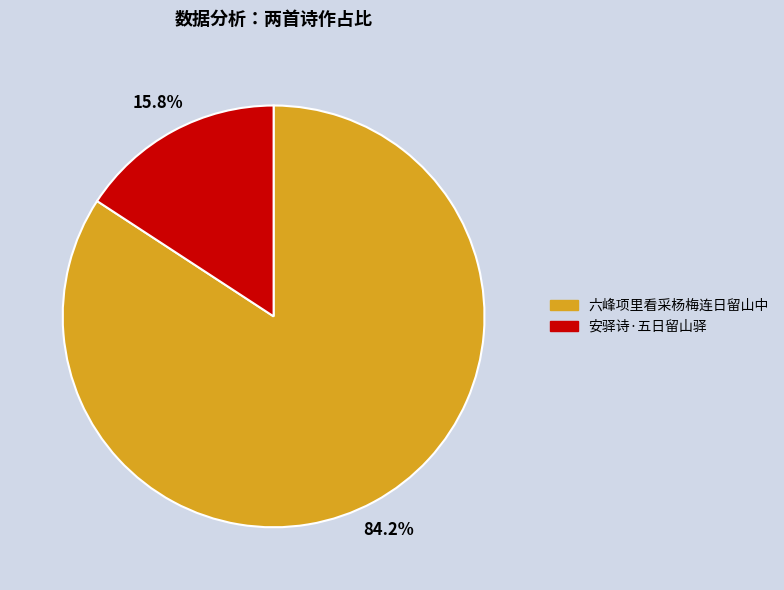

True or false: 六峰项里看采杨梅连日留山中 accounts for 84% of the total.

True